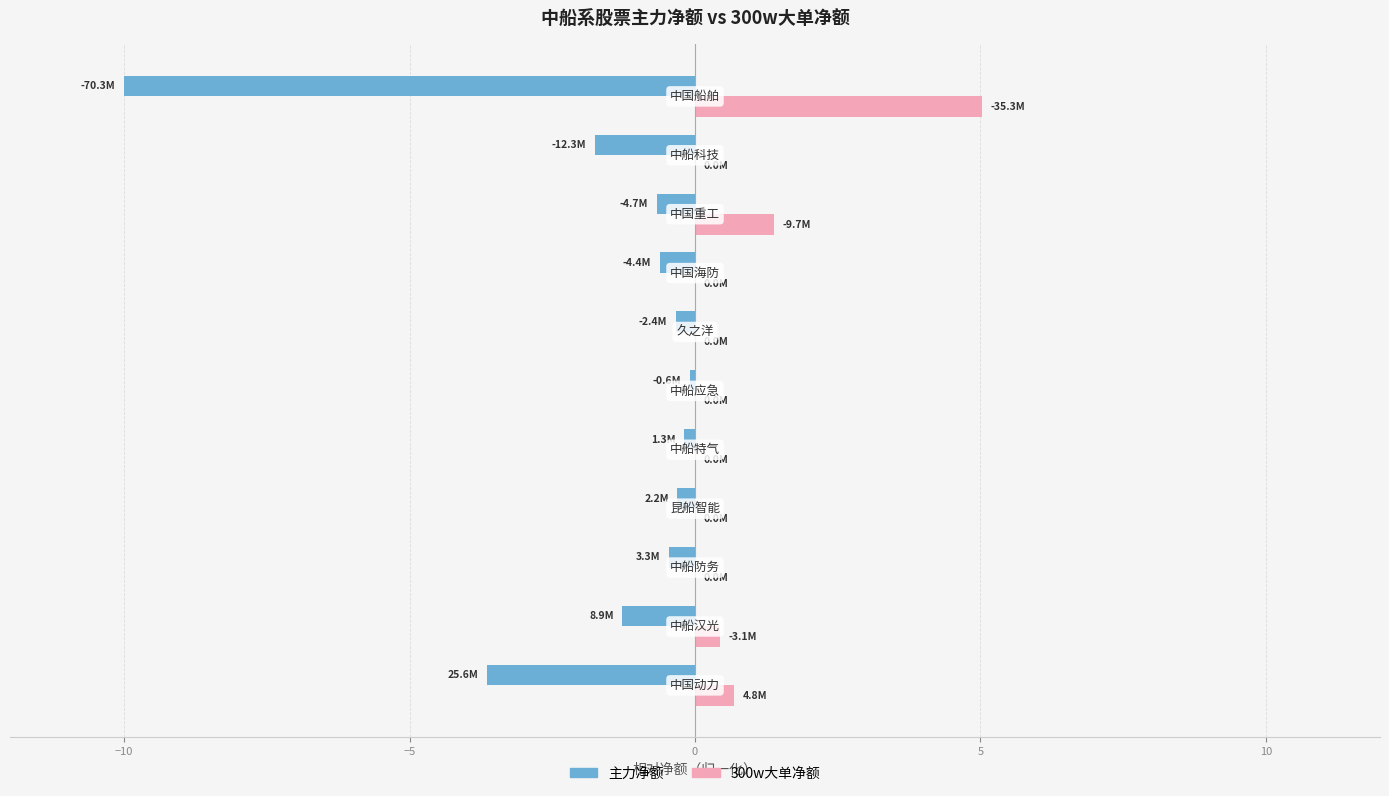

What is the sum of all 主力净额 values?

-19.3